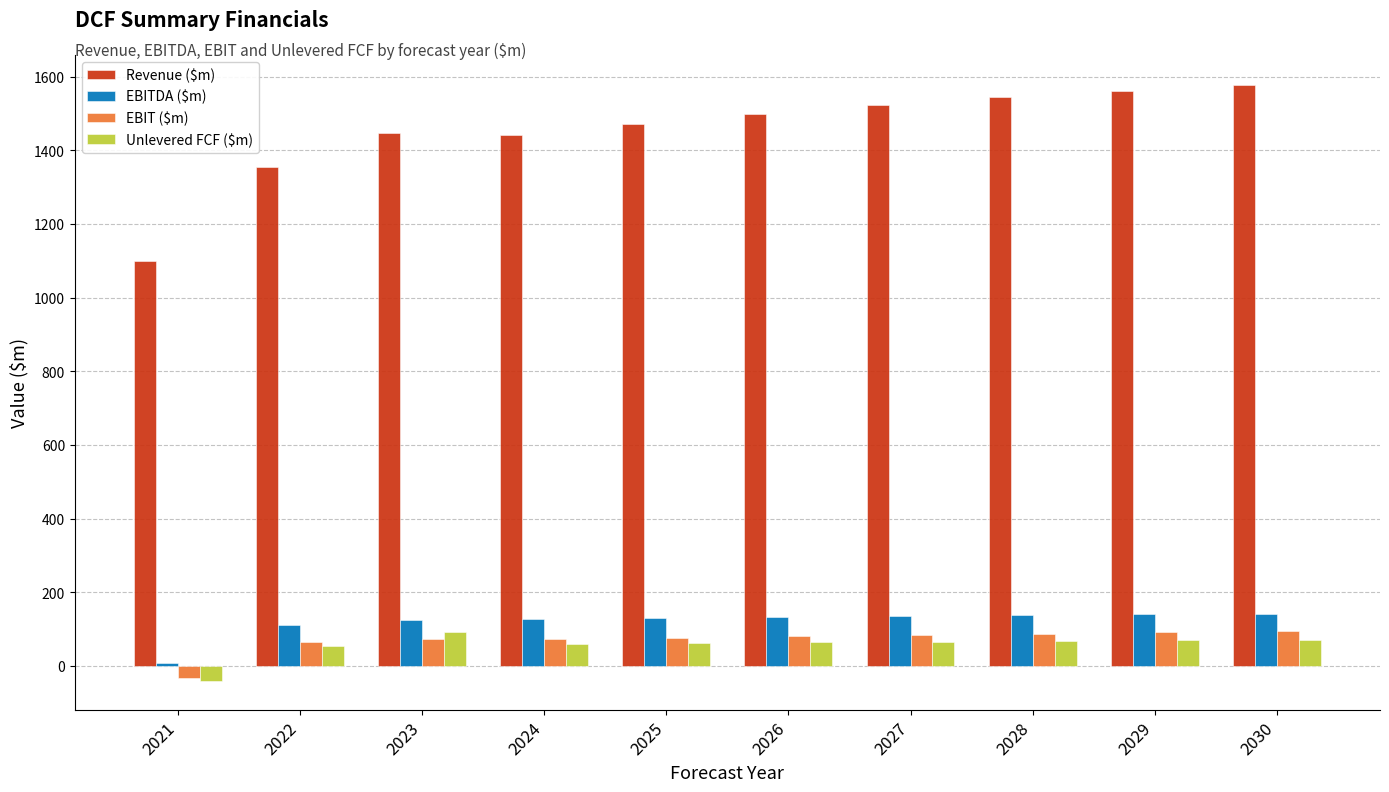

Which category has the lowest value across all series?

2021